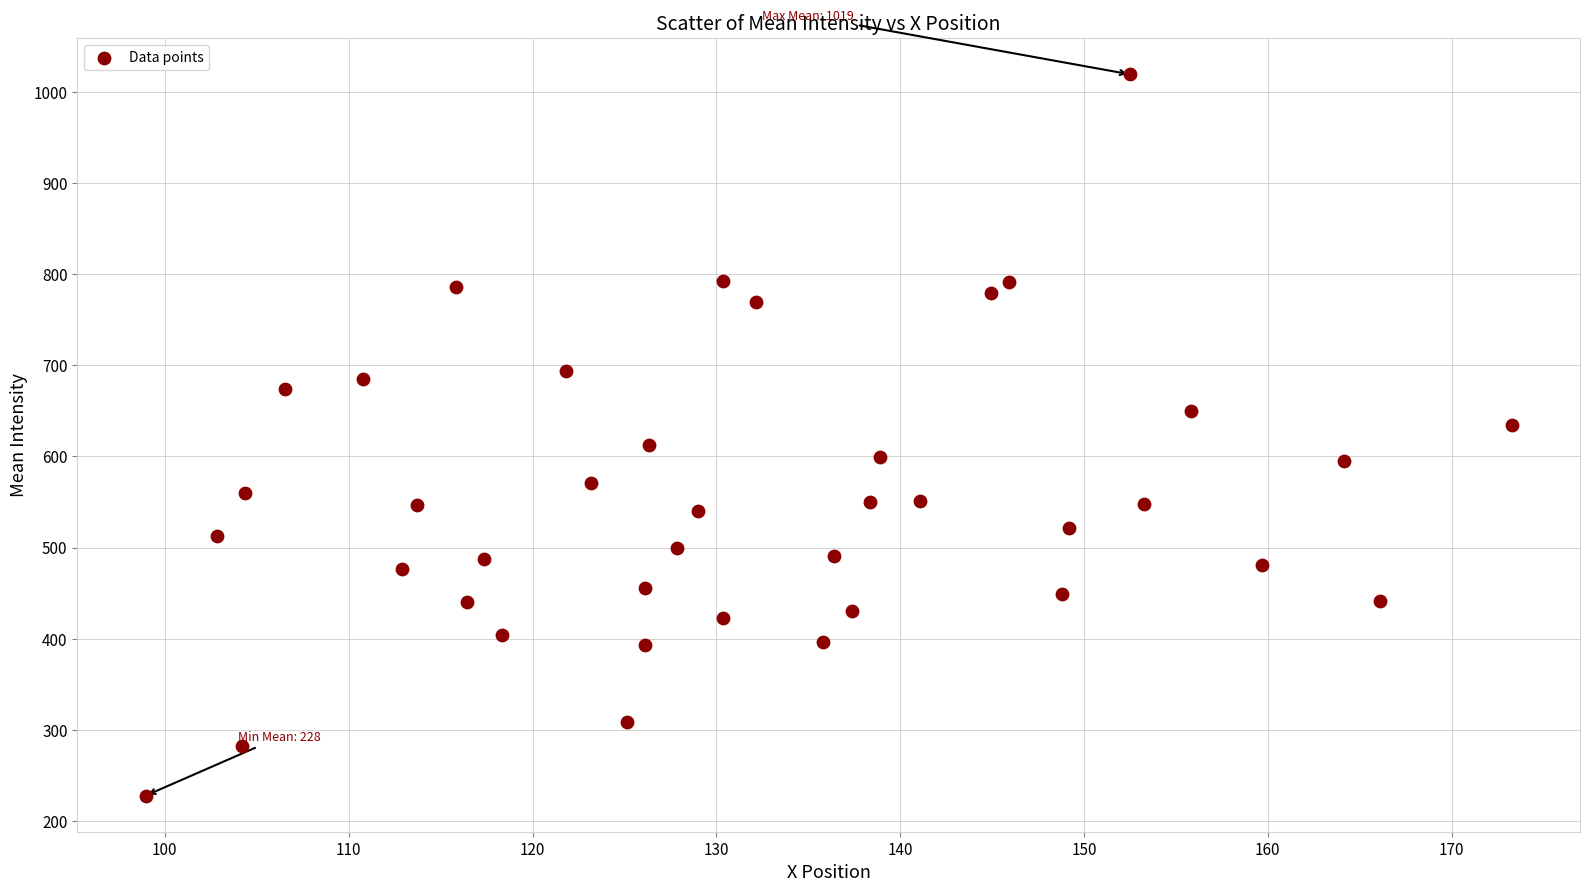

What is the range of Y values (max minus min)?

791